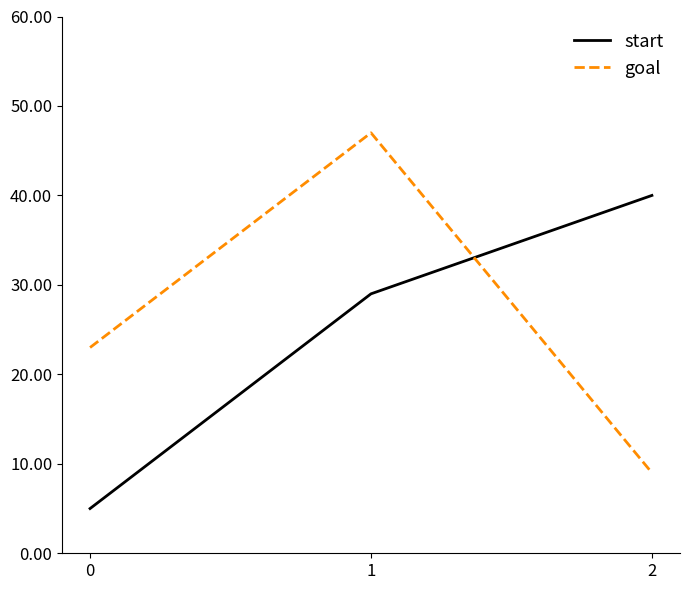

What is the total value across all series at 0?

28